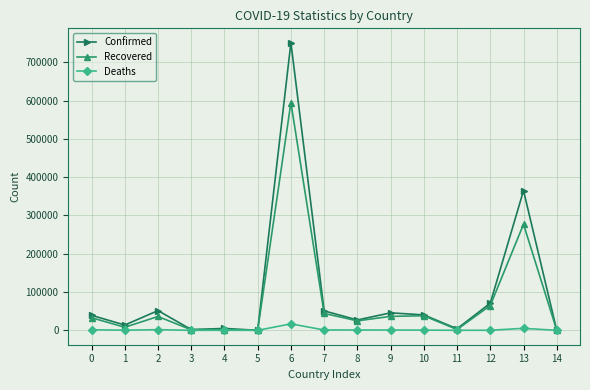

What is the sum of all Deaths values?

29632